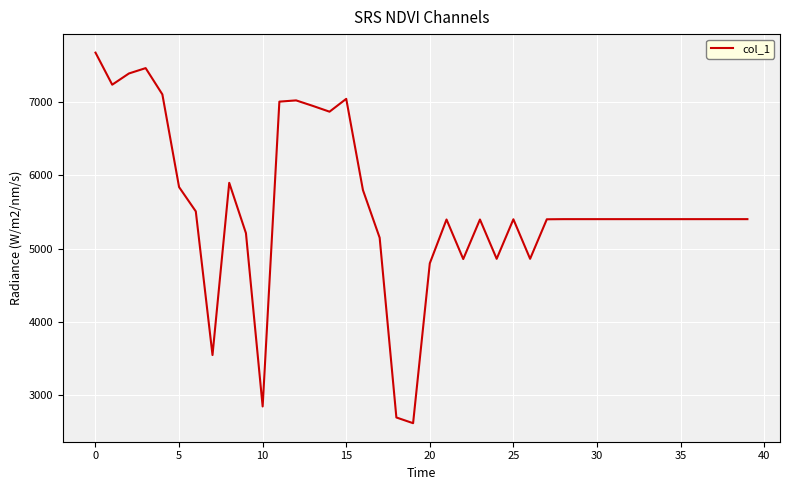

What is the difference between the maximum and minimum values?

5052